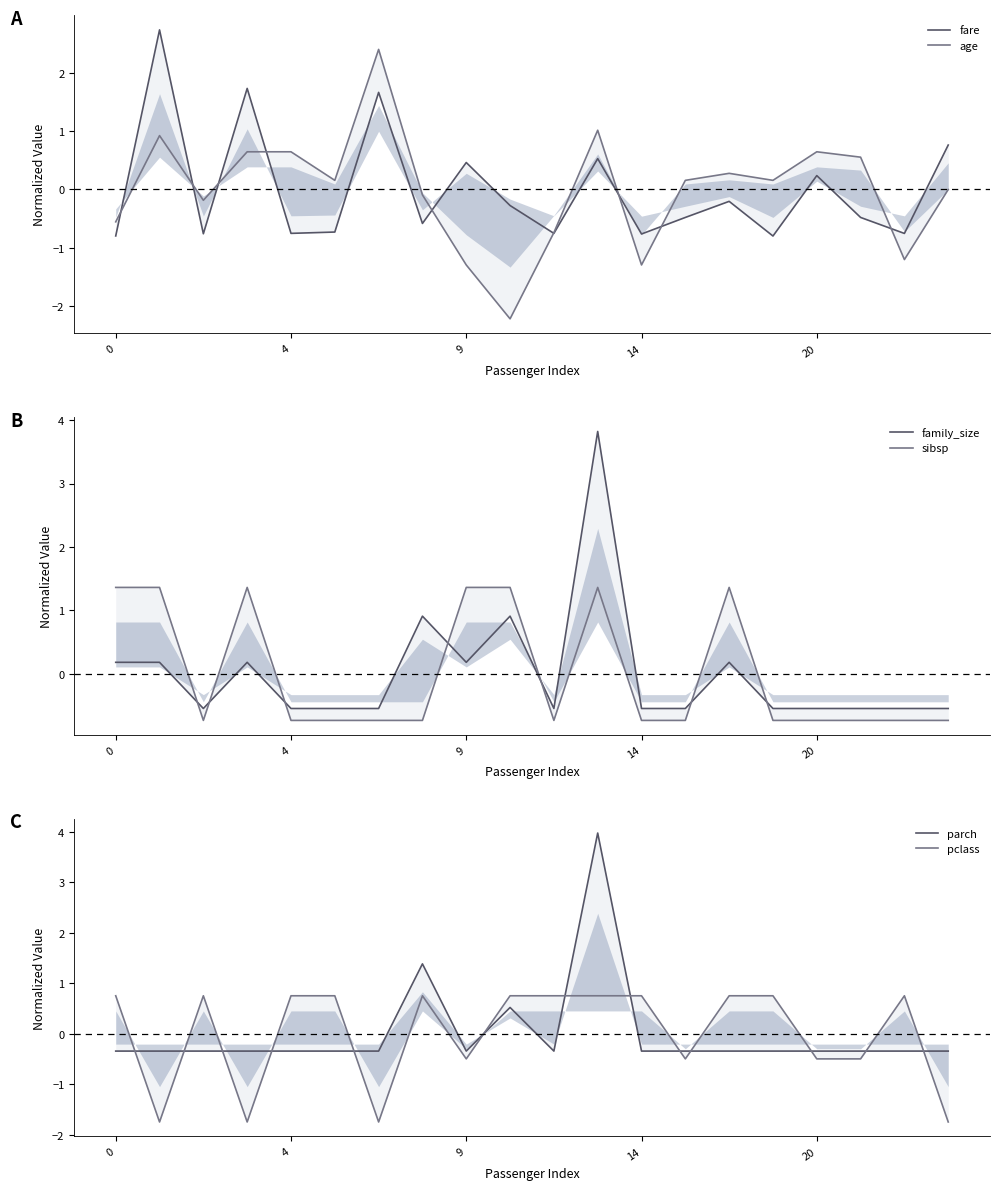

How many series are shown in this chart?

6